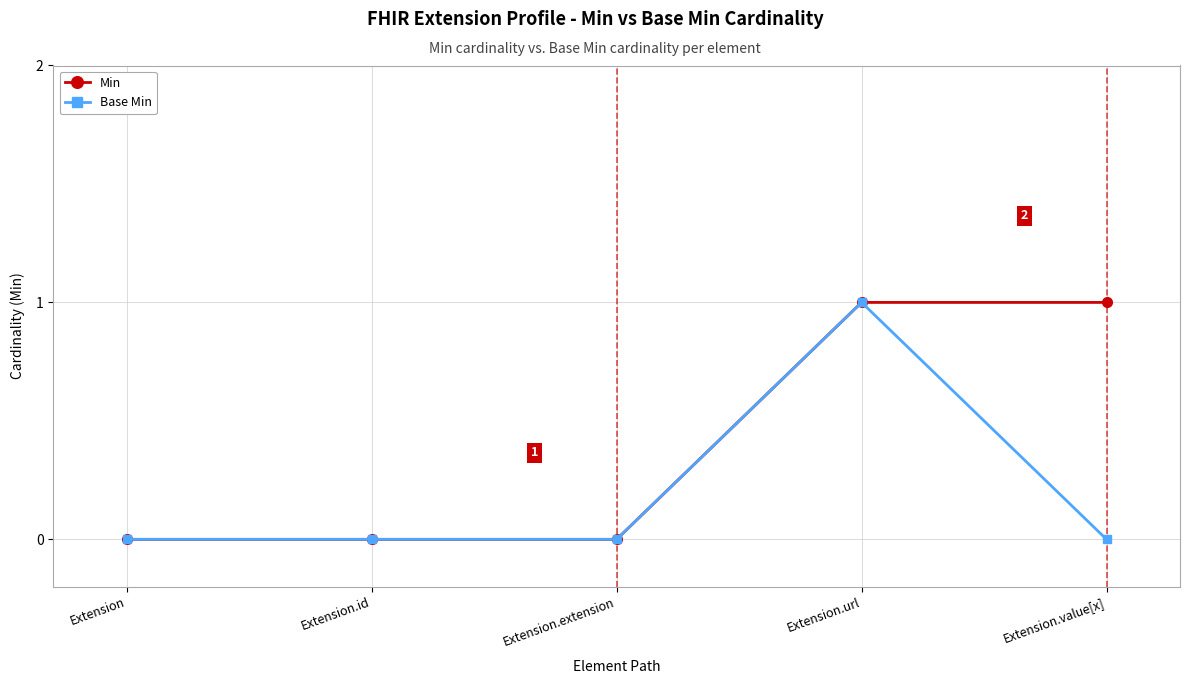

Is this an area chart (filled region under the line)?

No